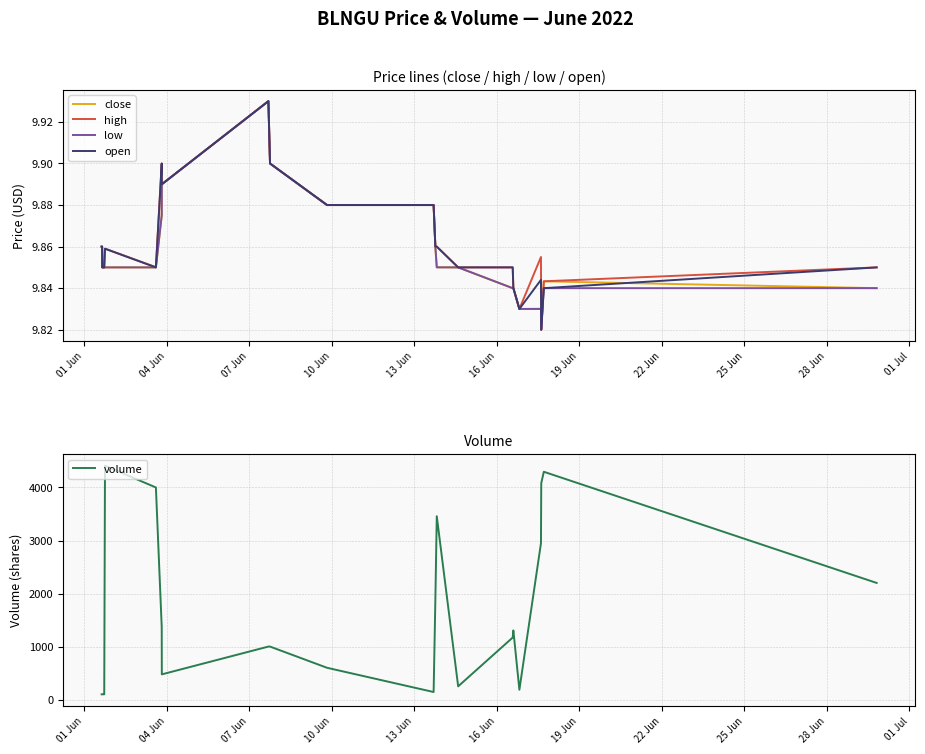

What is the lowest value of the volume series?

100